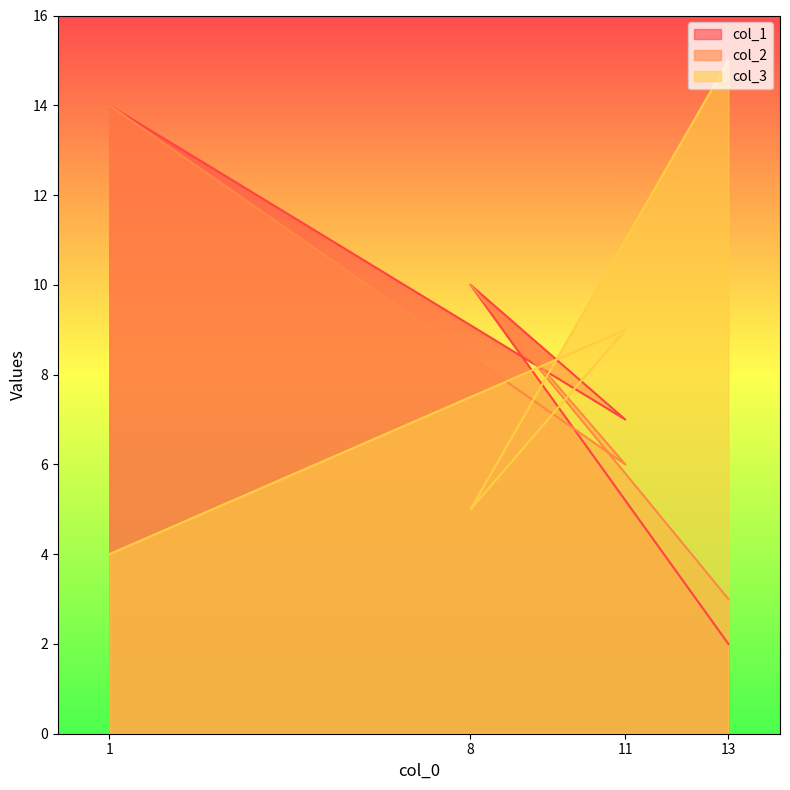

At which category does the chart reach its peak across all series?

13